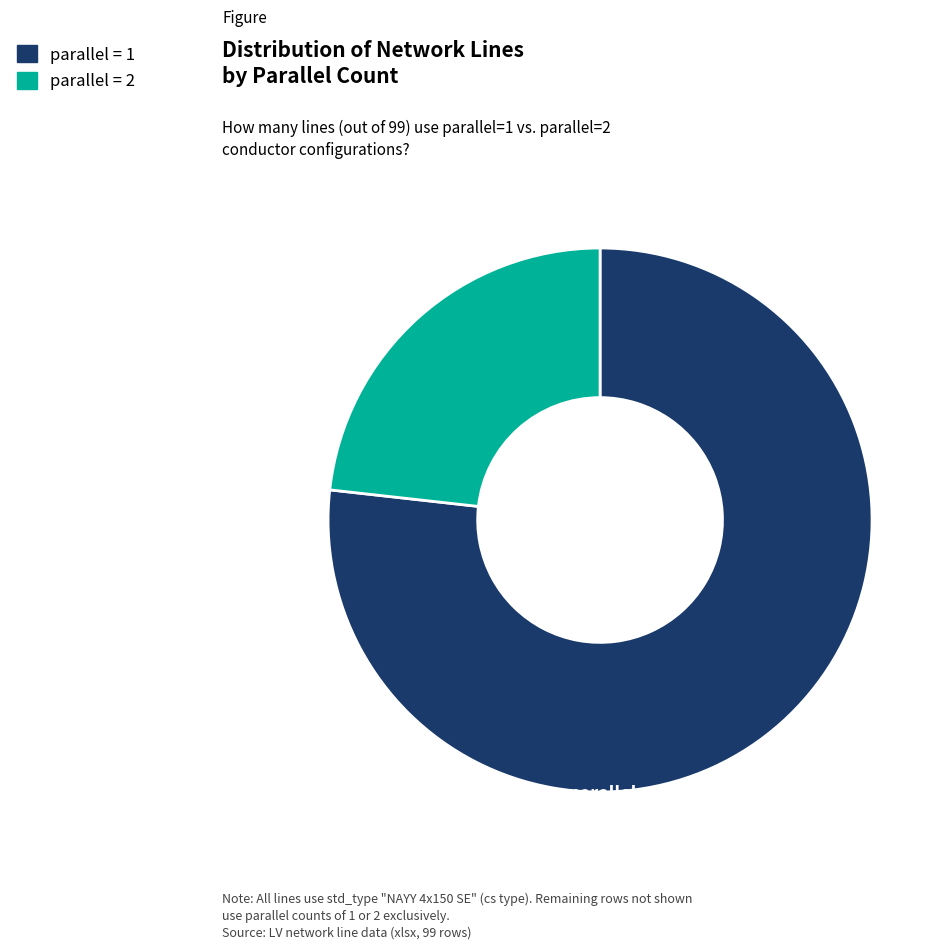

Is there any slice that represents more than half of the pie?

Yes